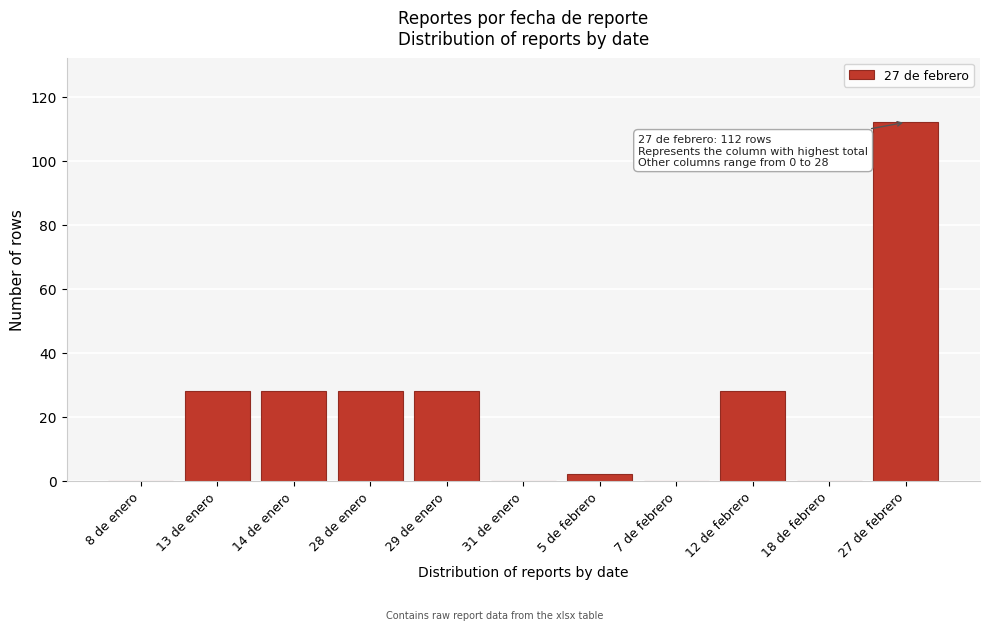

Reading left to right, extract all data points from this chart.

8 de enero=0	13 de enero=28	14 de enero=28	28 de enero=28	29 de enero=28	31 de enero=0	5 de febrero=2	7 de febrero=0	12 de febrero=28	18 de febrero=0	27 de febrero=112